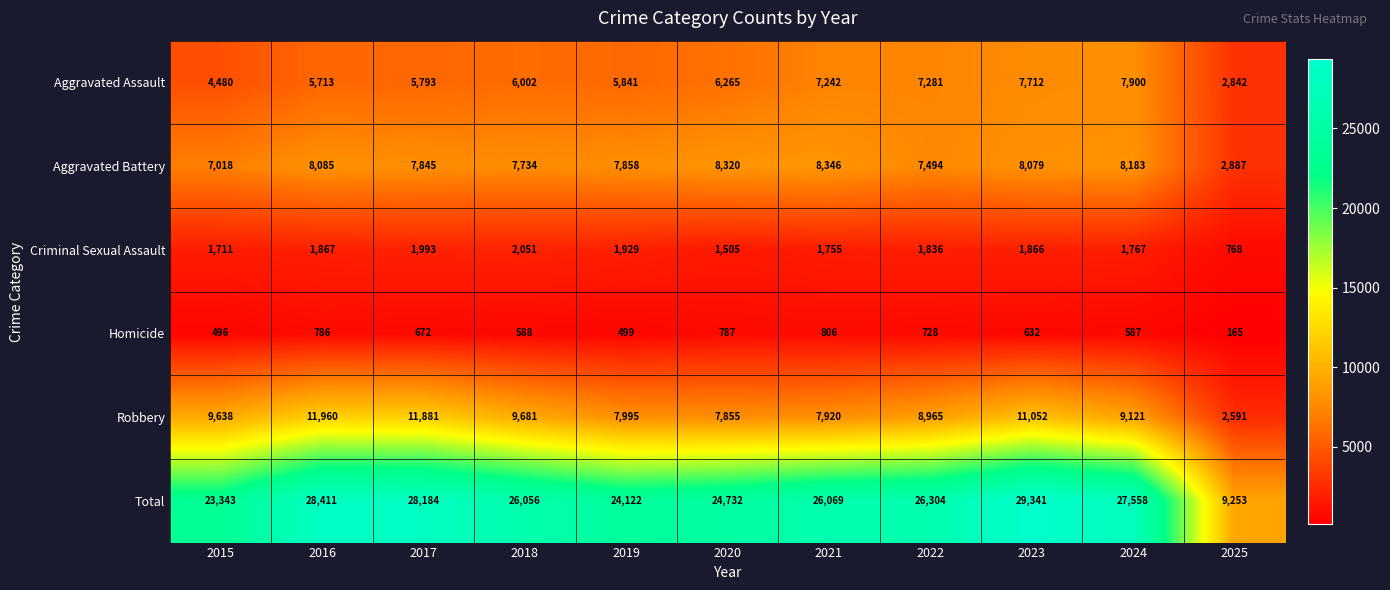

At 2017, list the series in order from smallest to largest.

Homicide, Criminal Sexual Assault, Aggravated Assault, Aggravated Battery, Robbery, Total